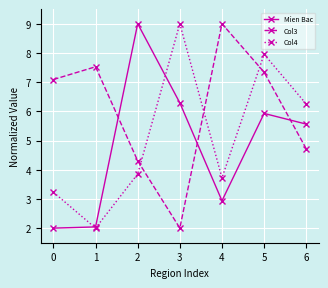

The Mien Bac series shows 3.6 at 5. True or false?

False